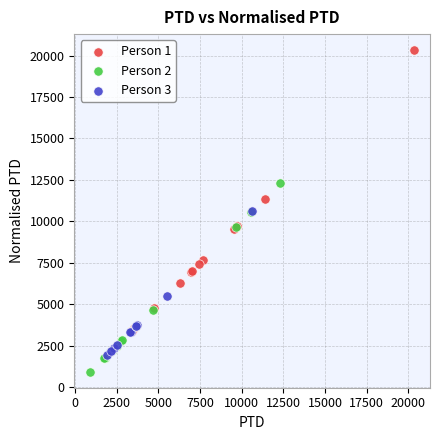

Which series reaches the maximum Y coordinate?

Person 1